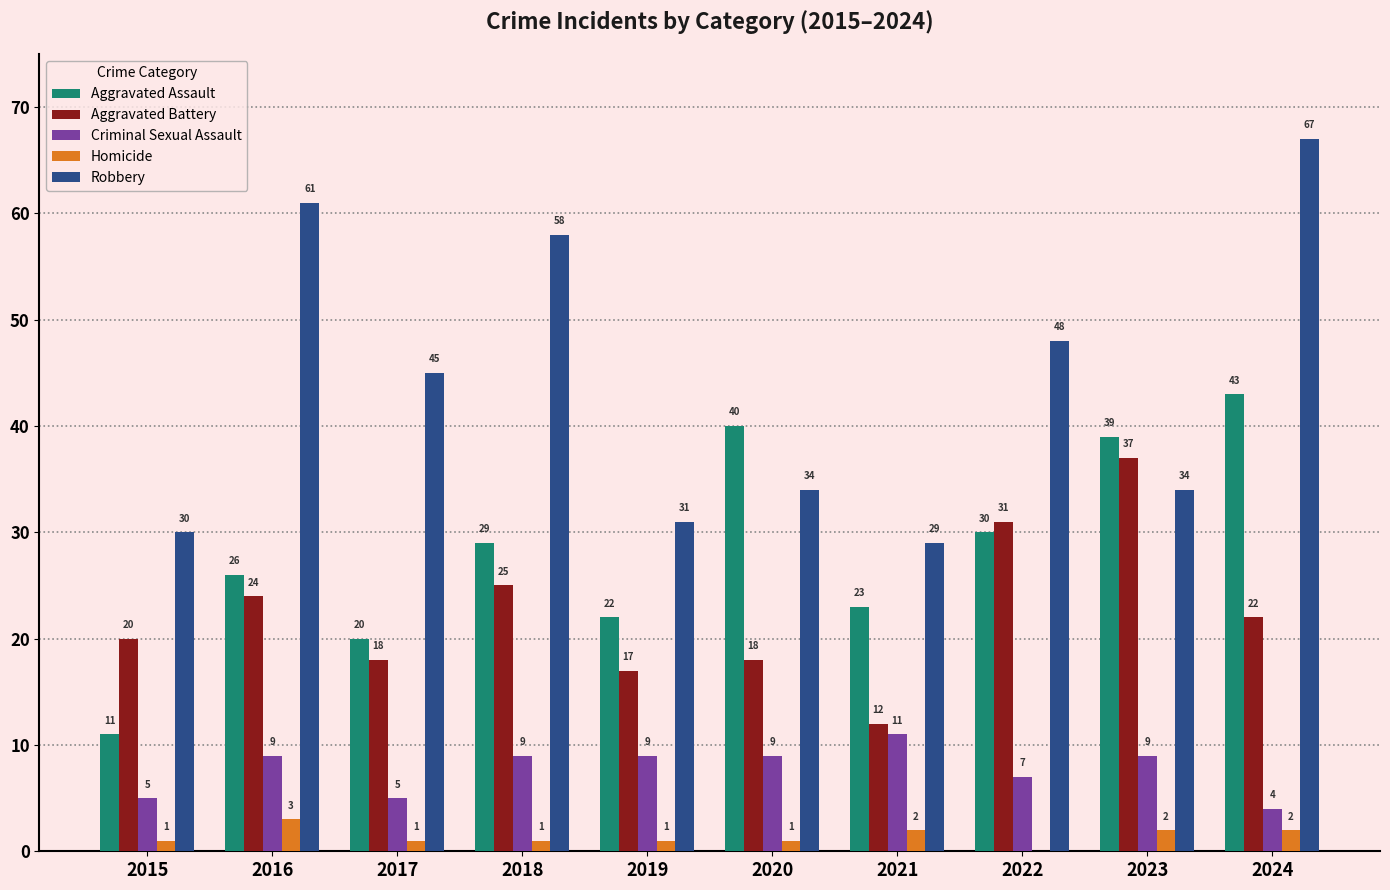

At which label is Aggravated Battery closest to 24?

2016